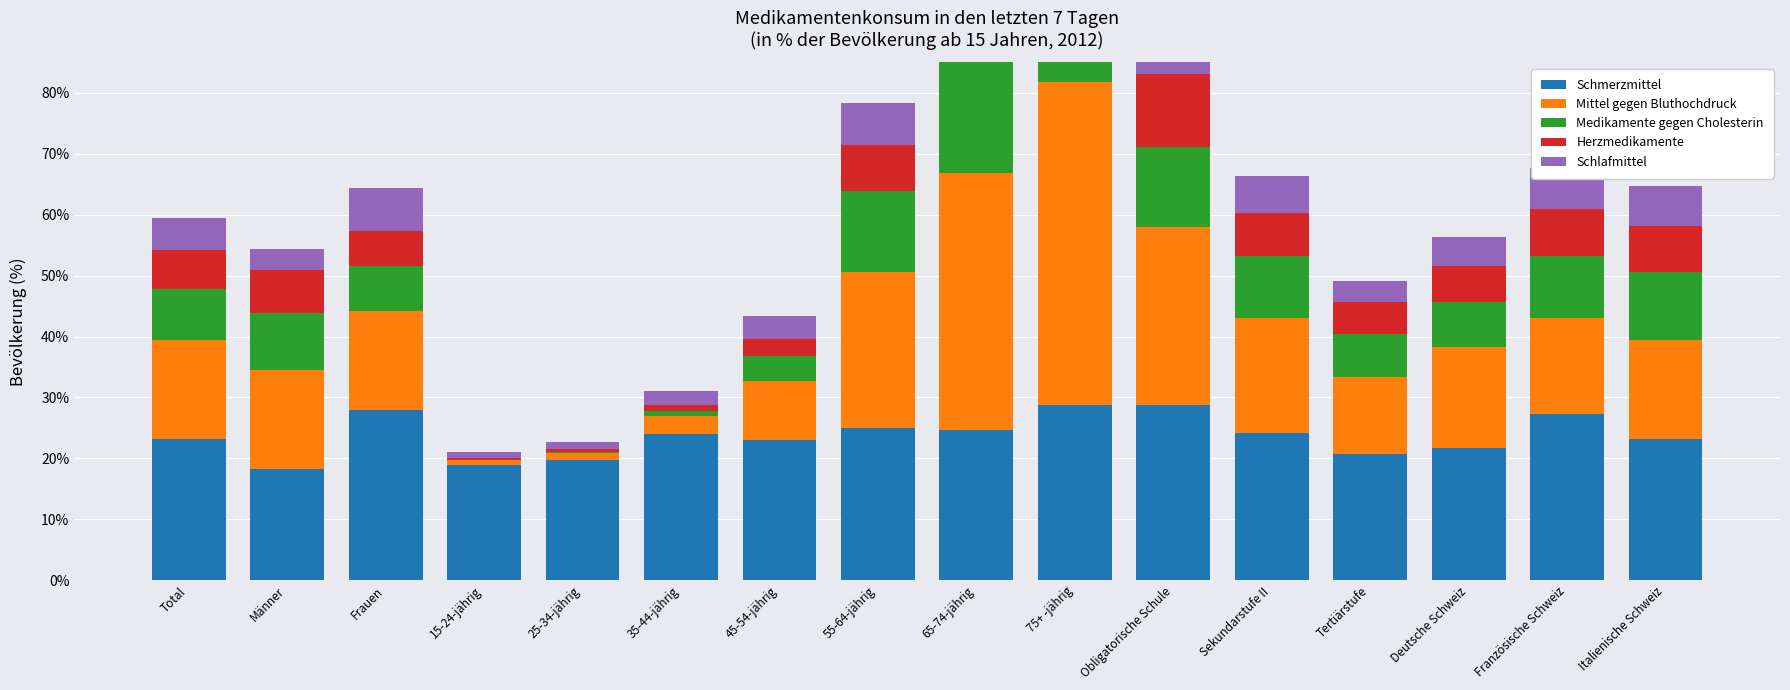

What is the maximum value for Schmerzmittel?

28.8